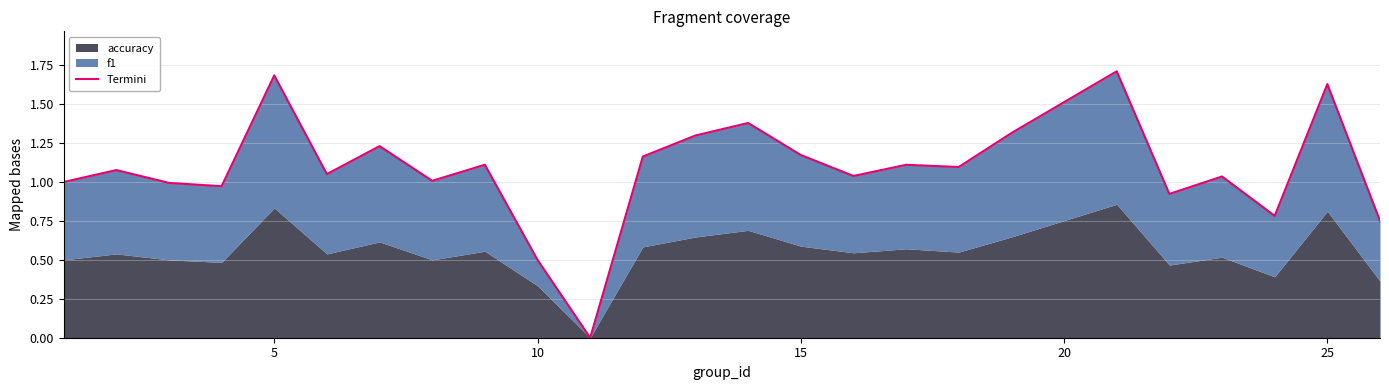

How many categories are shown in the chart?

25